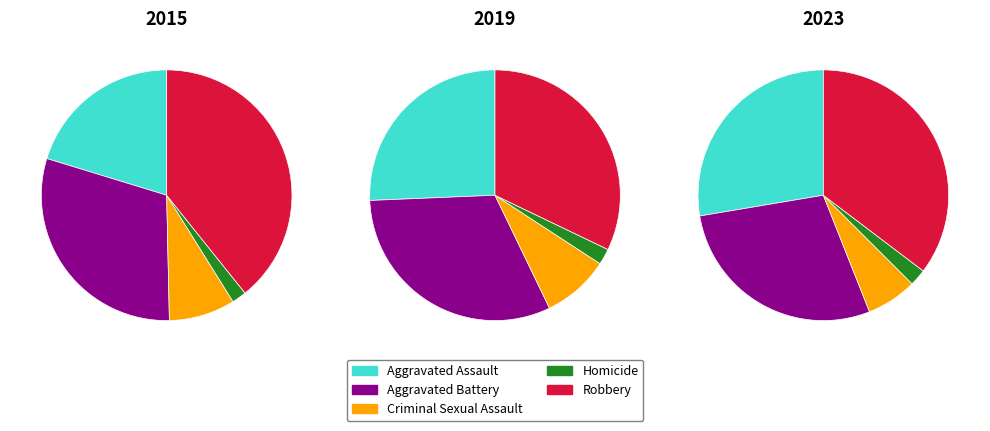

What is the difference between the highest and lowest values at 2?

3061